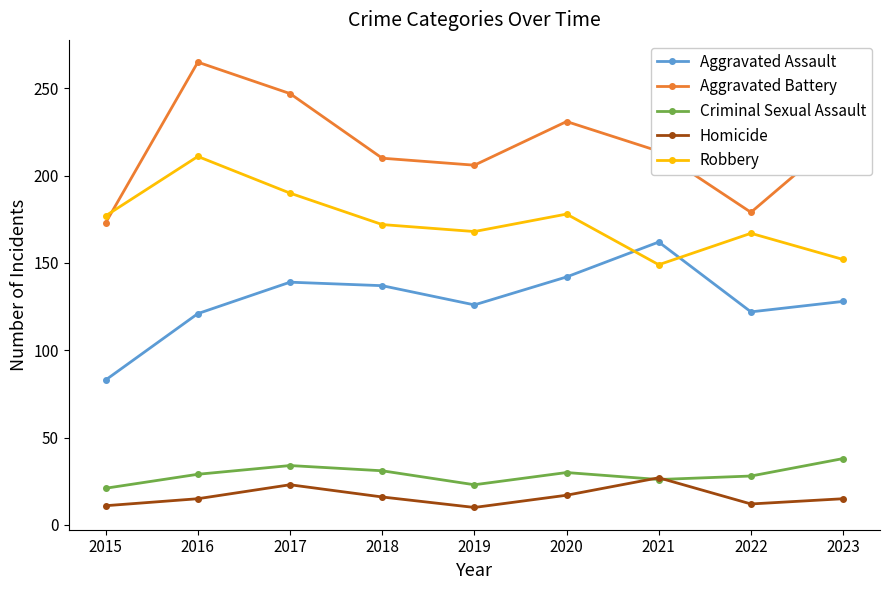

At which category does Criminal Sexual Assault reach its first local peak?

2017